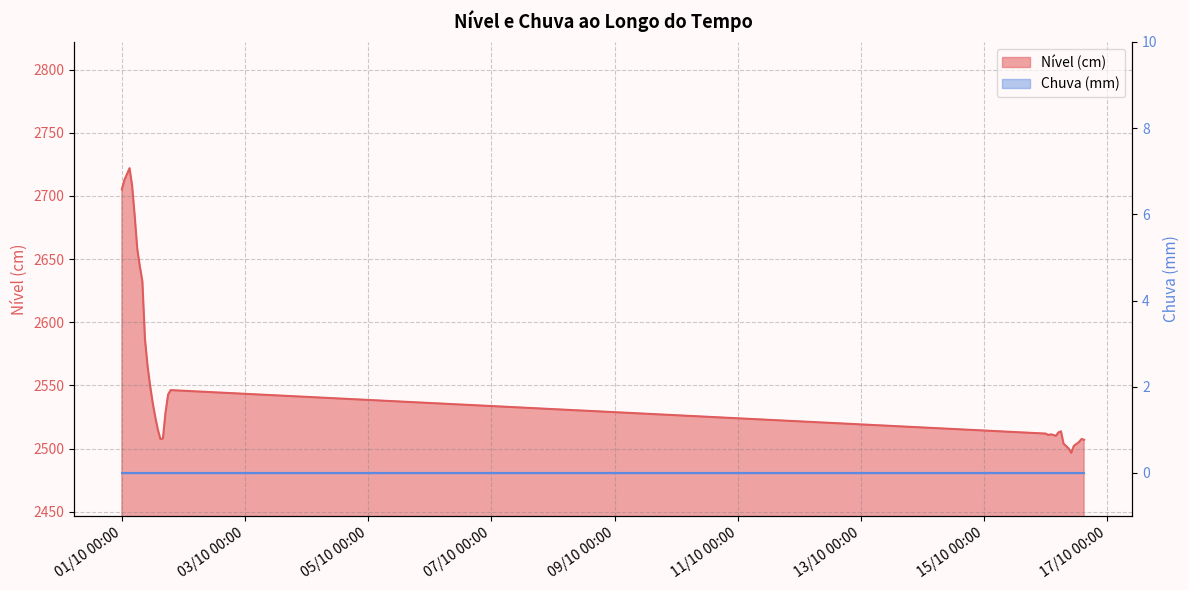

True or false: the data shows 2712.7 at 2023-10-01 01:00.

True